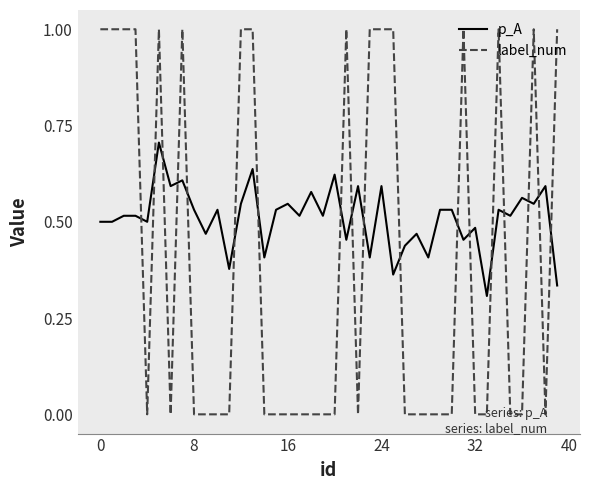

How many lines are shown in the chart?

2